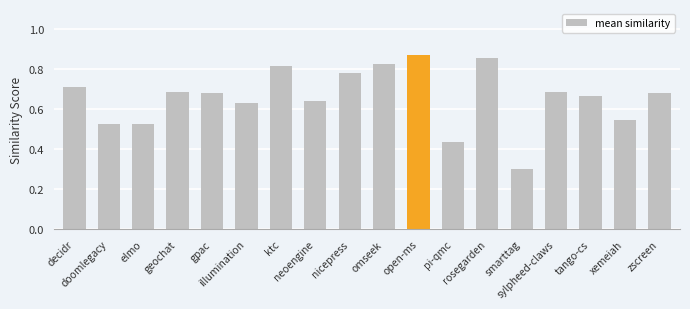

Which label corresponds to the smallest value in the chart?

smarttag